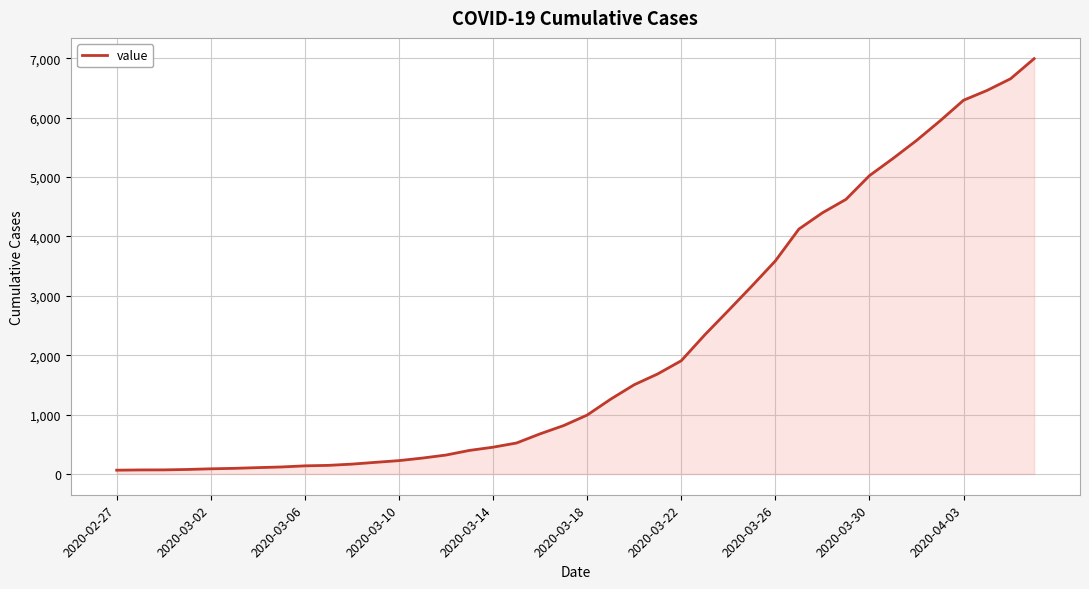

What is the difference between the maximum and minimum values?

6930